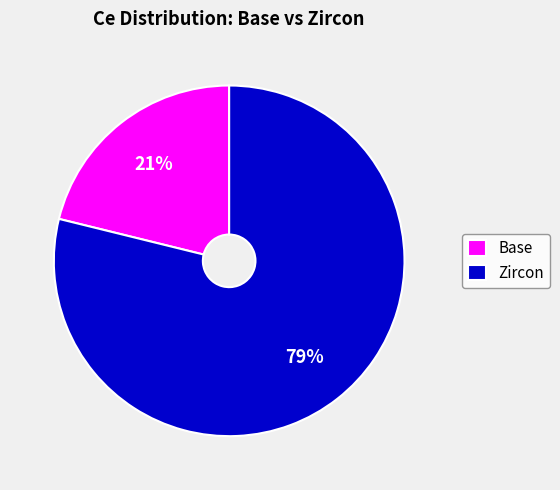

True or false: Base accounts for 30% of the total.

False